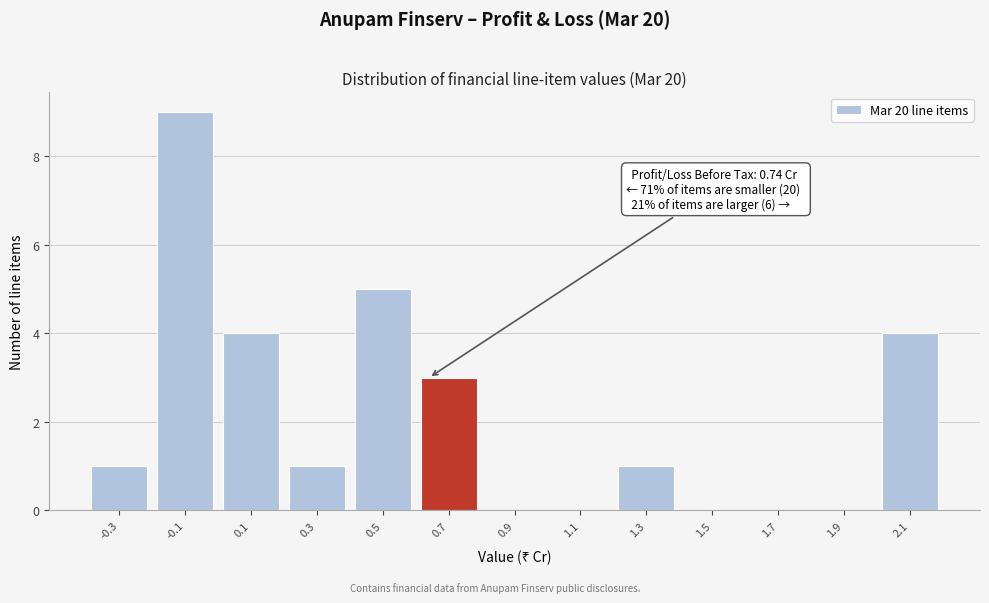

Reading left to right, transcribe all the data shown in this chart.

-0.3=1	-0.1=9	0.1=4	0.3=1	0.5=5	0.7=3	0.9=0	1.1=0	1.3=1	1.5=0	1.7=0	1.9=0	2.1=4